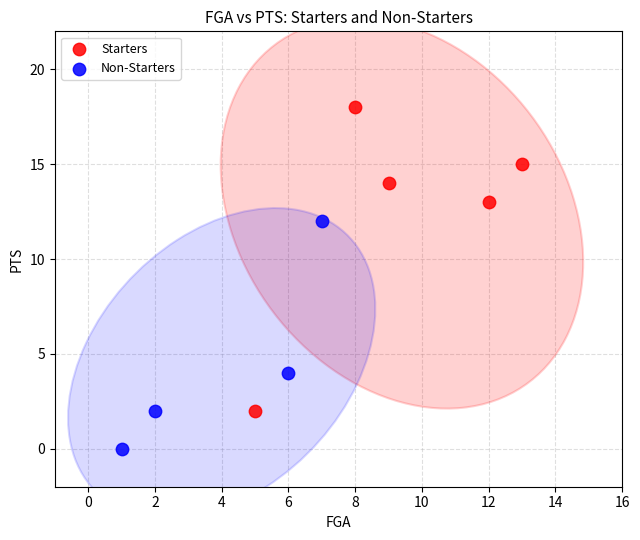

Which series has the largest Y range (max minus min)?

Starters